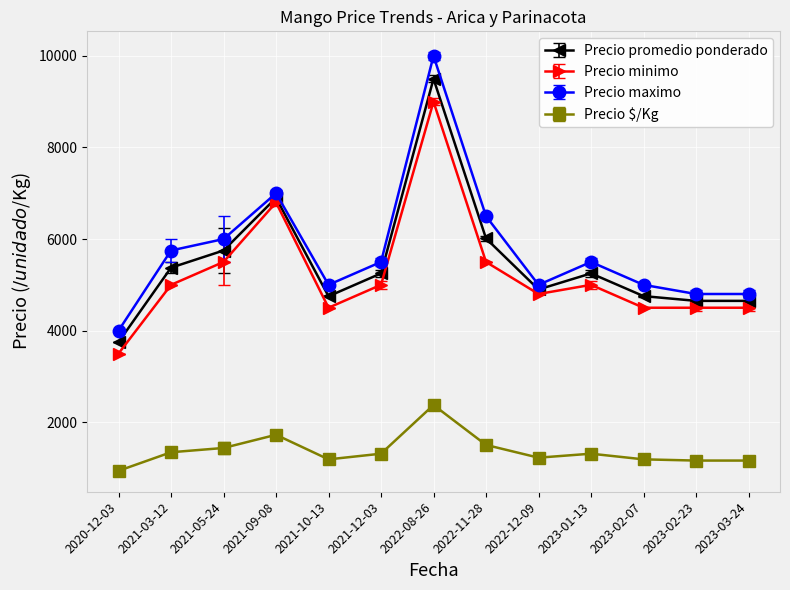

What is the average value of the Precio $/Kg series?

1374.7